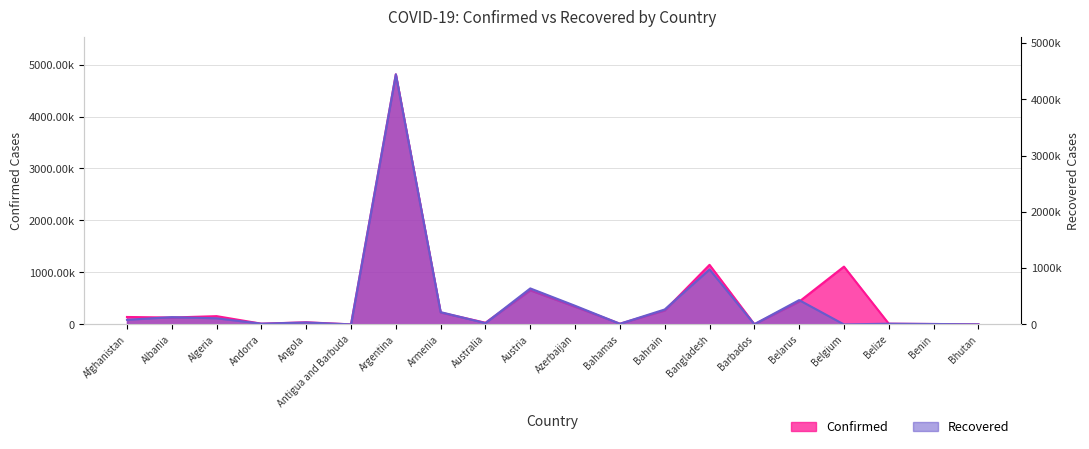

At which label is Confirmed closest to 2406814?

Bangladesh